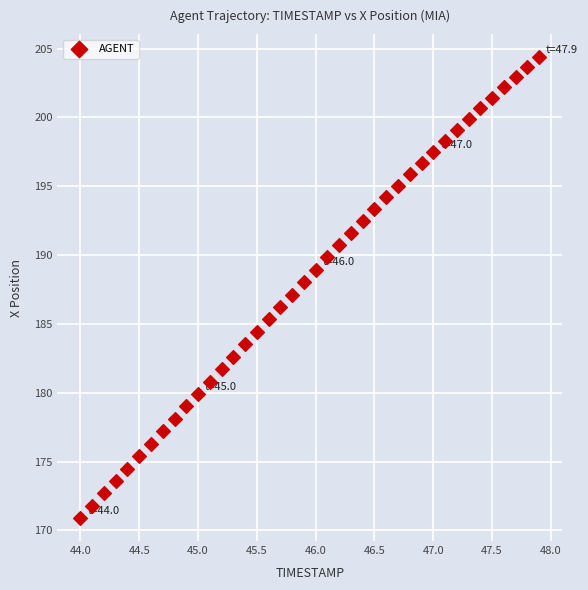

What is the range of Y values (max minus min)?

33.5